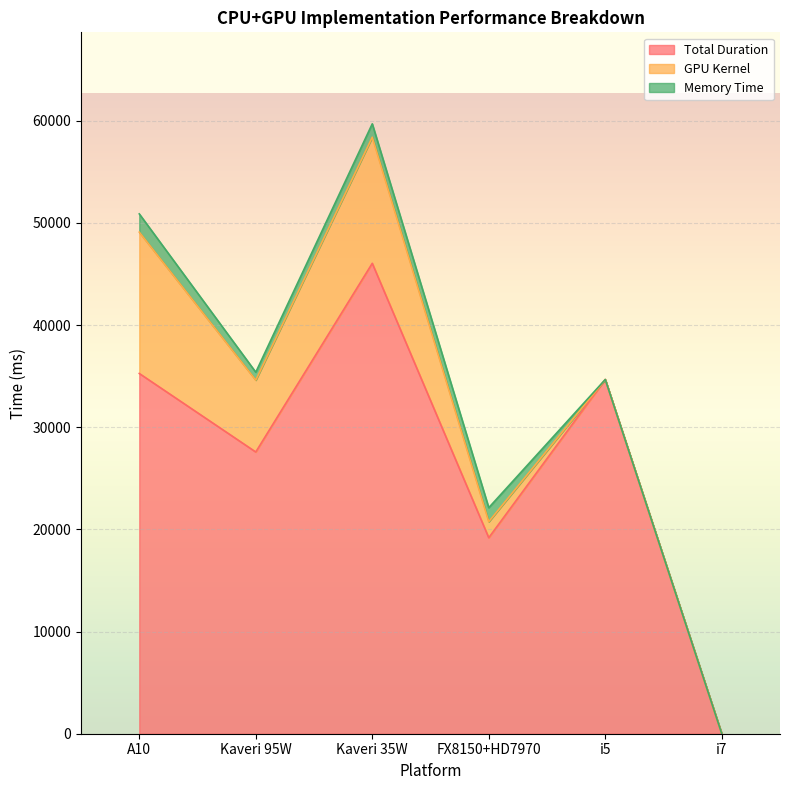

Which series has the widest spread of values?

Total Duration